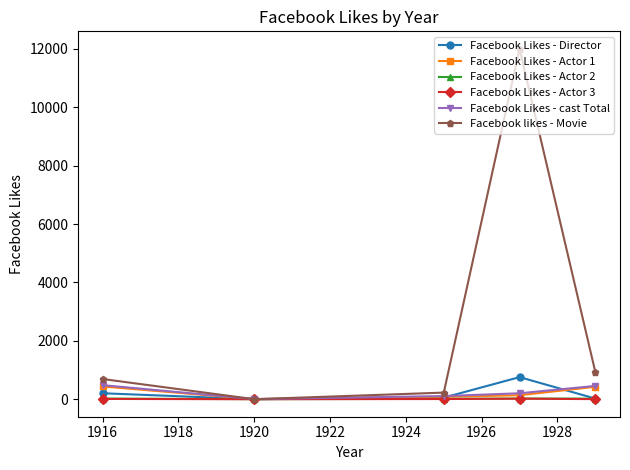

True or false: Facebook Likes - Actor 1 has more than 1 points higher than both neighbors.

False